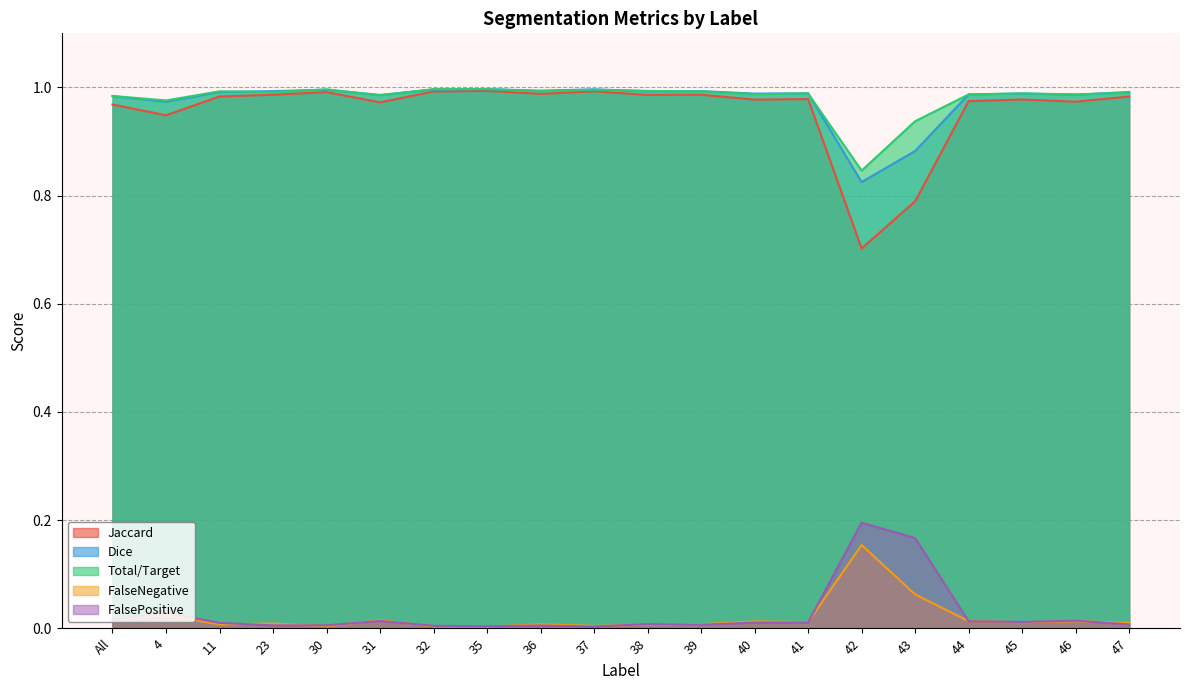

Is it true that Jaccard equals 1.4 at 37?

False